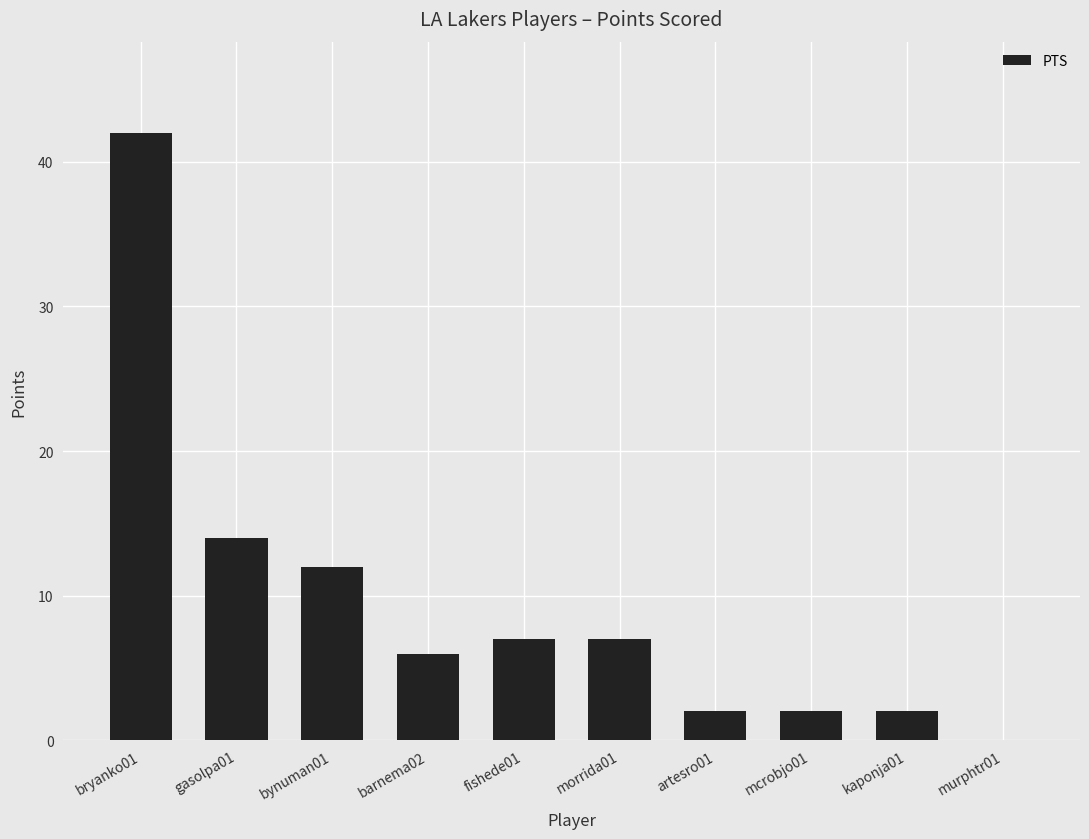

What is the ratio of the value at morrida01 to the value at bynuman01?

0.6